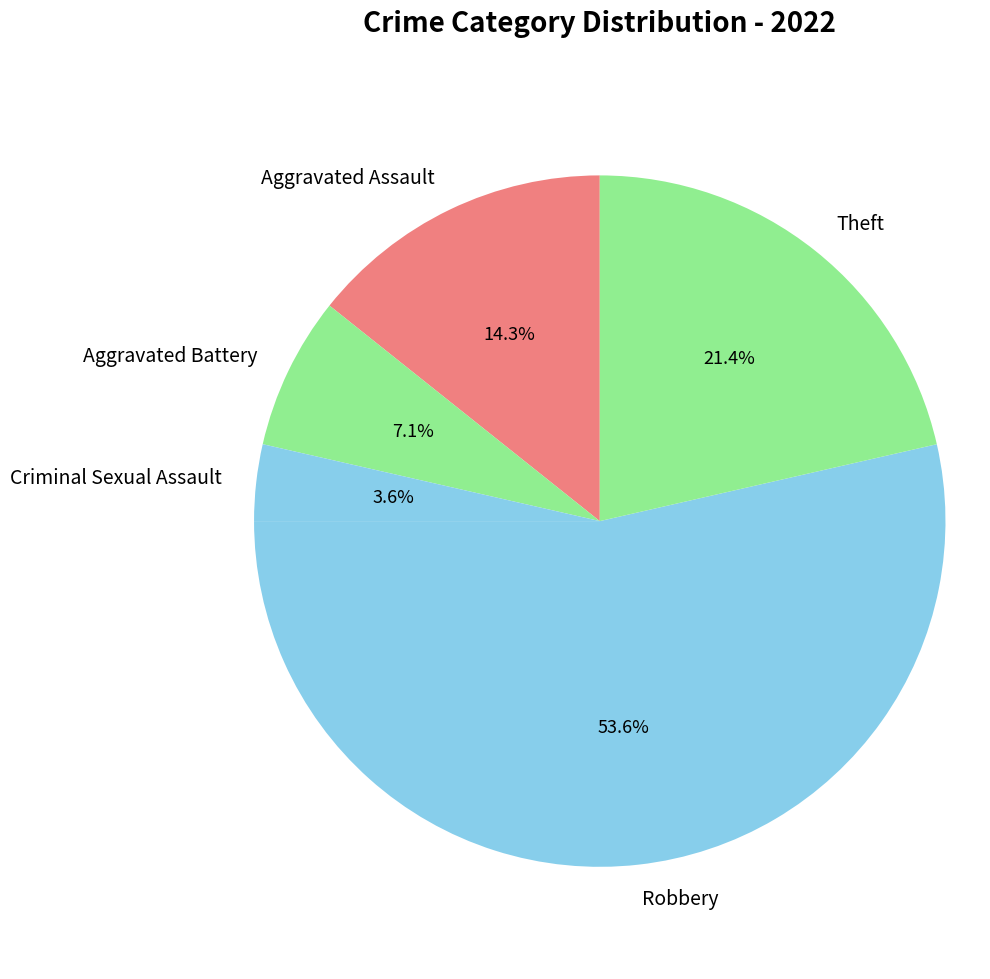

Which category has the smallest portion of the pie?

Criminal Sexual Assault